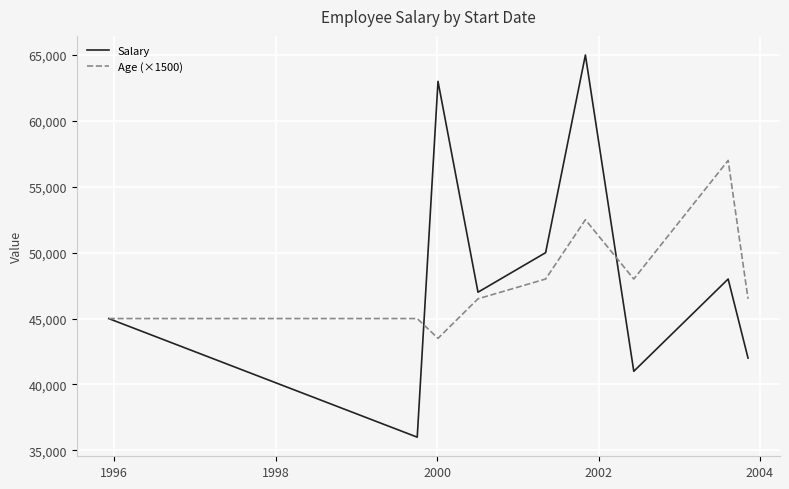

Which series has the widest spread of values?

Salary